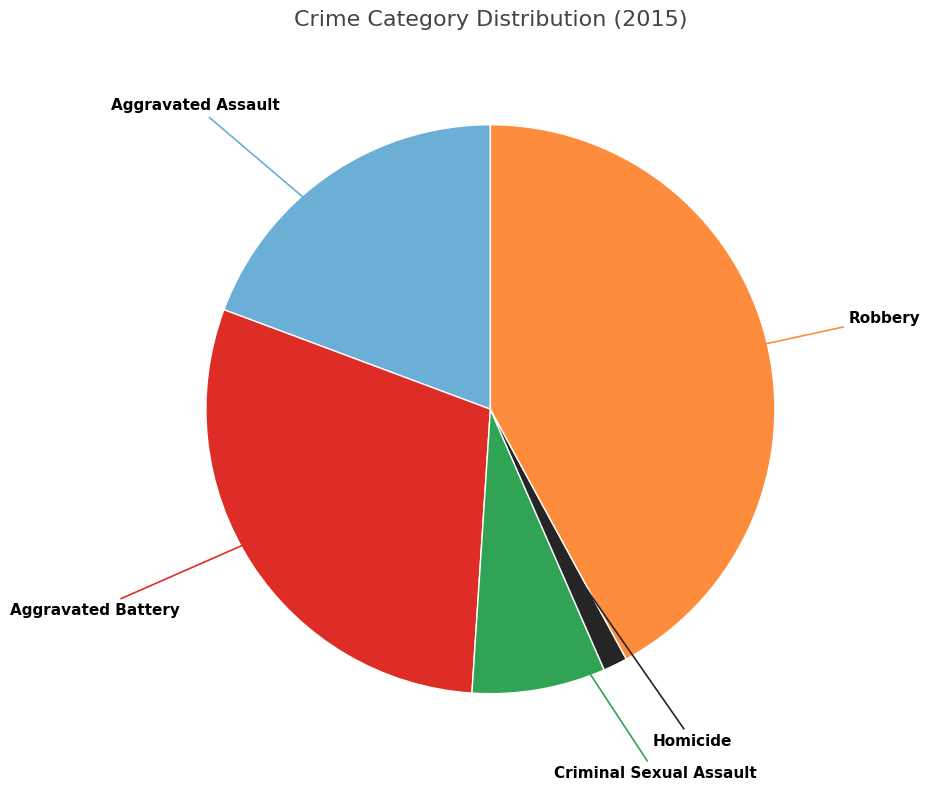

Is there a majority slice in this chart?

No